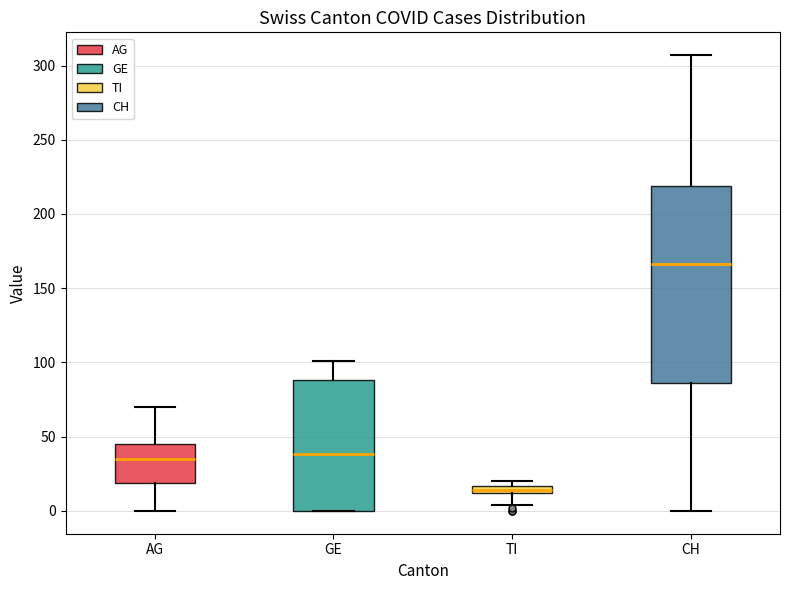

Which box has the lowest median line?

TI